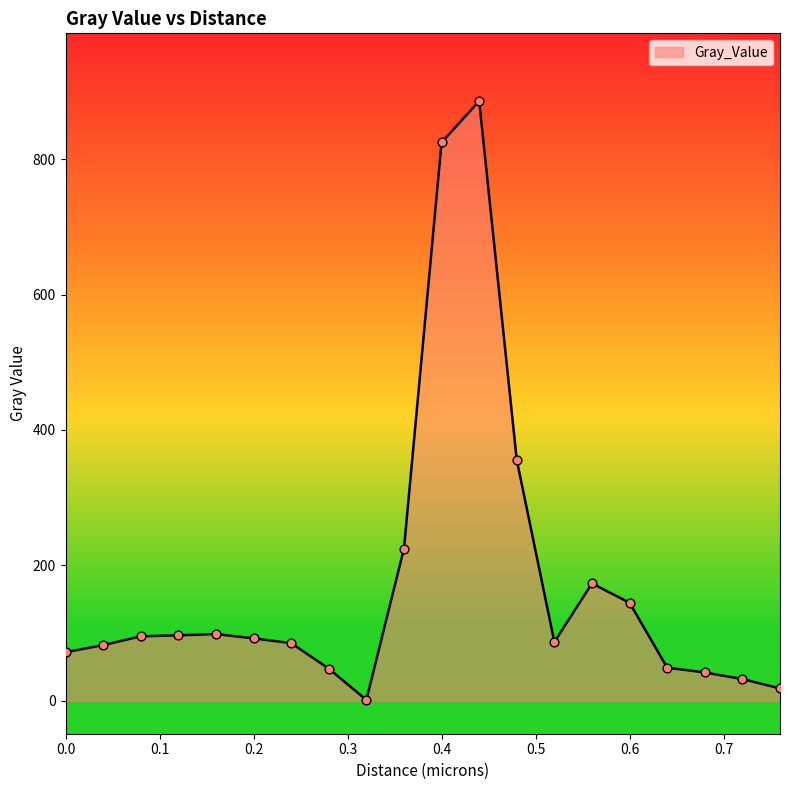

What is the difference between the maximum and minimum values?

885.2